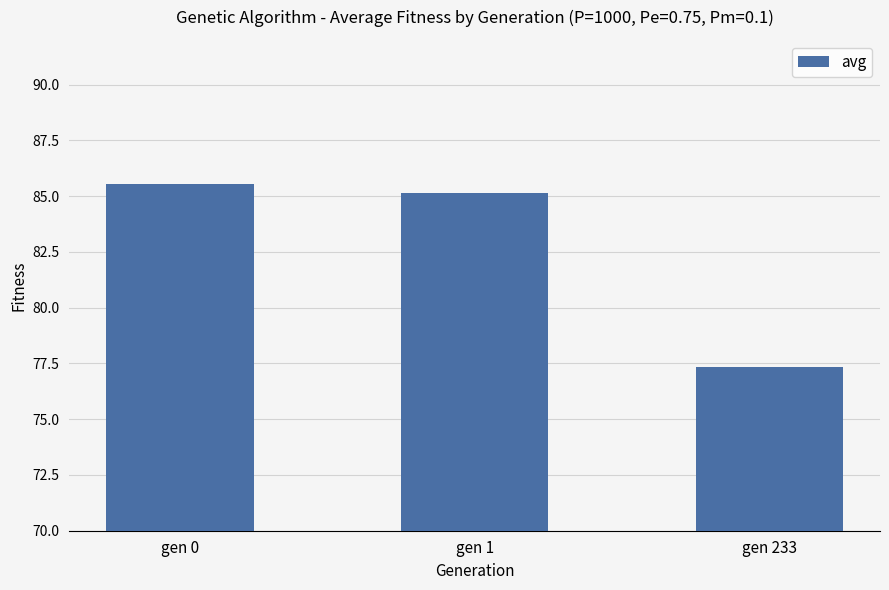

What is the change in value from gen 0 to gen 233?

-8.2